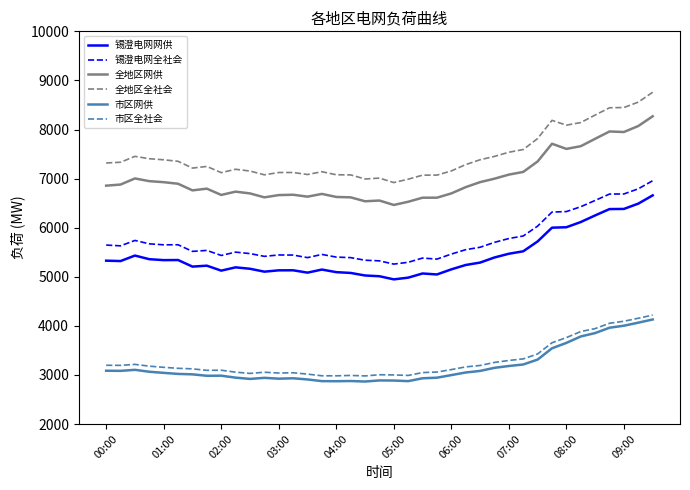

Which series has the largest range (max minus min)?

全地区全社会